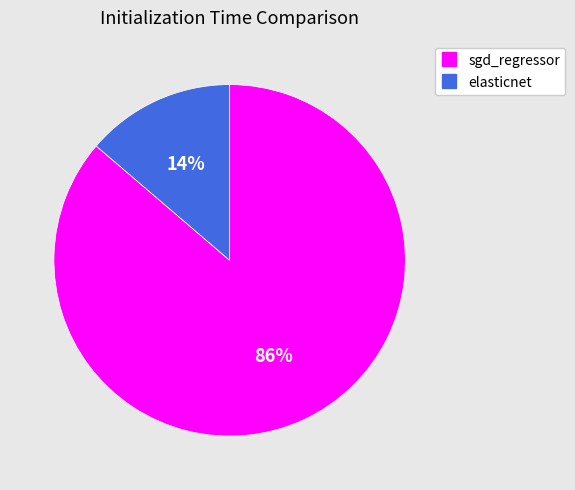

To the nearest percent, what percentage of the pie is elasticnet?

14%